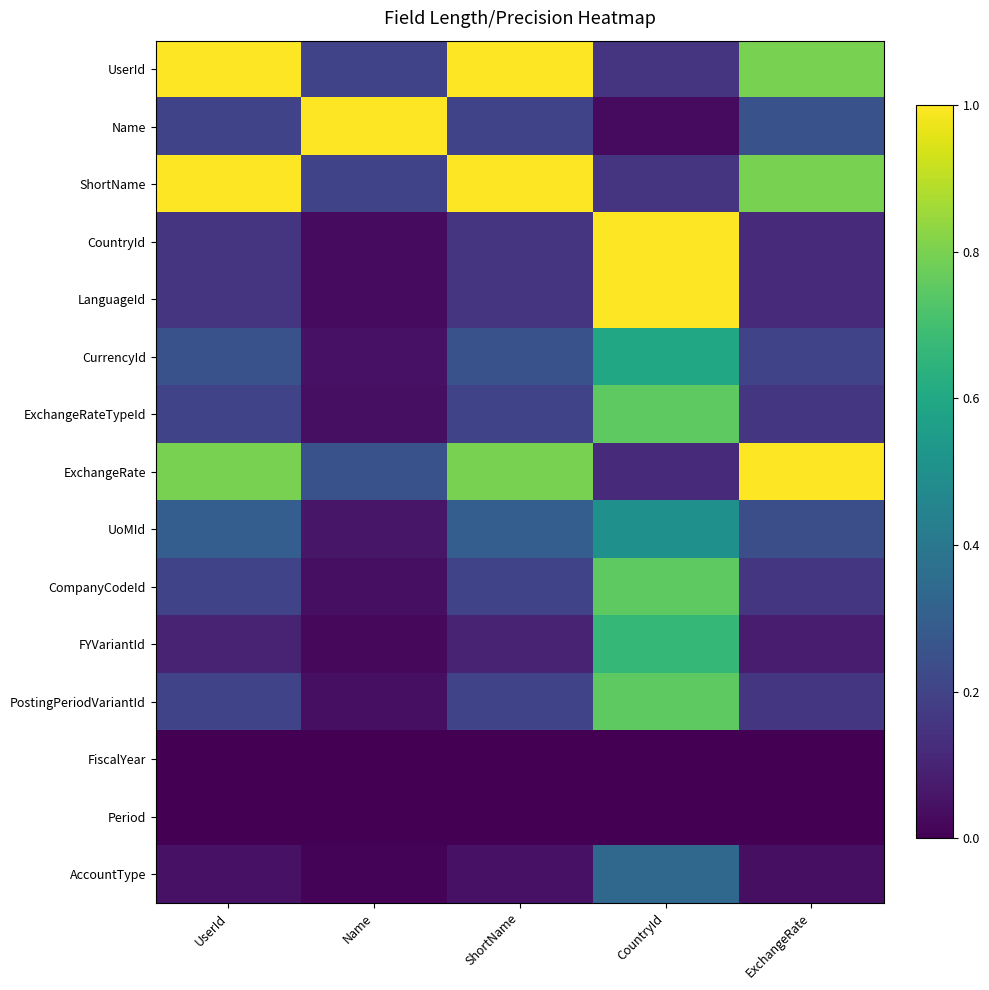

How many categories are shown in the chart?

5